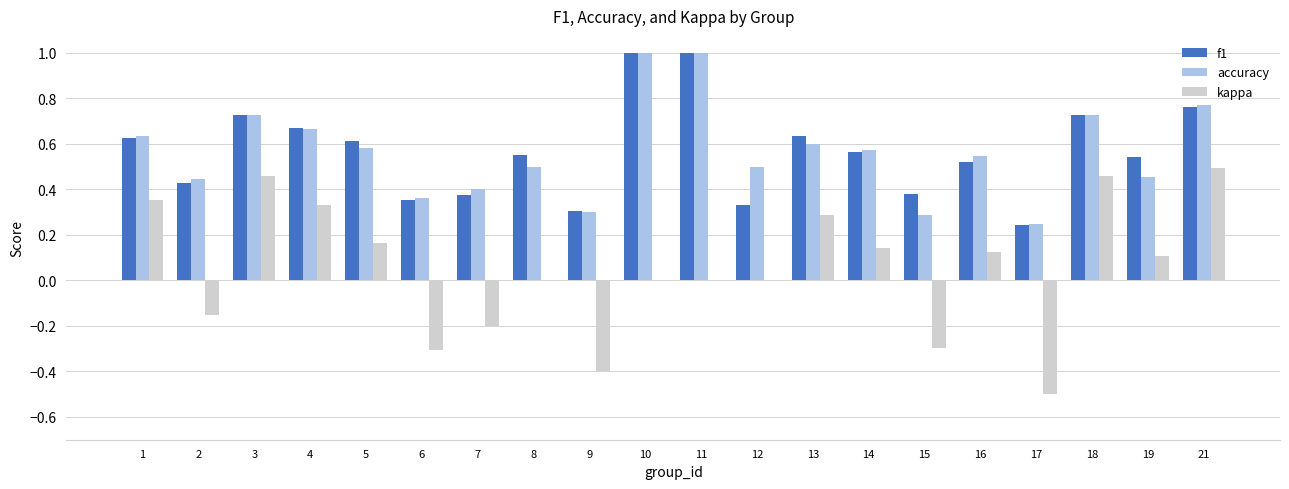

The value of kappa at 10 is -0.5. True or false?

False